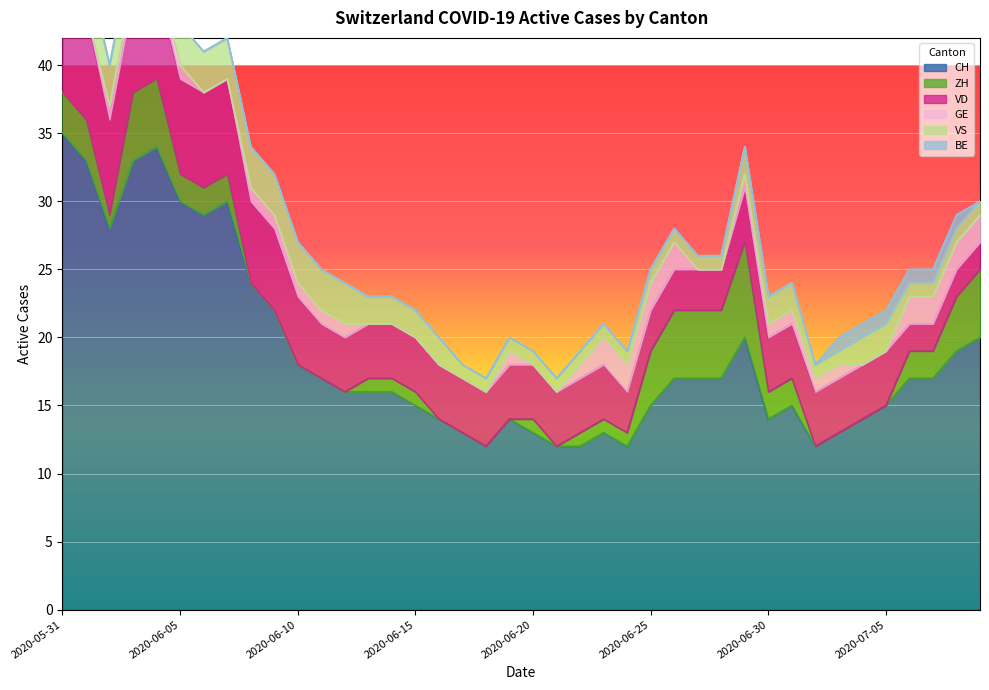

At 2020-06-15, list the series in order from smallest to largest.

GE, BE, ZH, VS, VD, CH